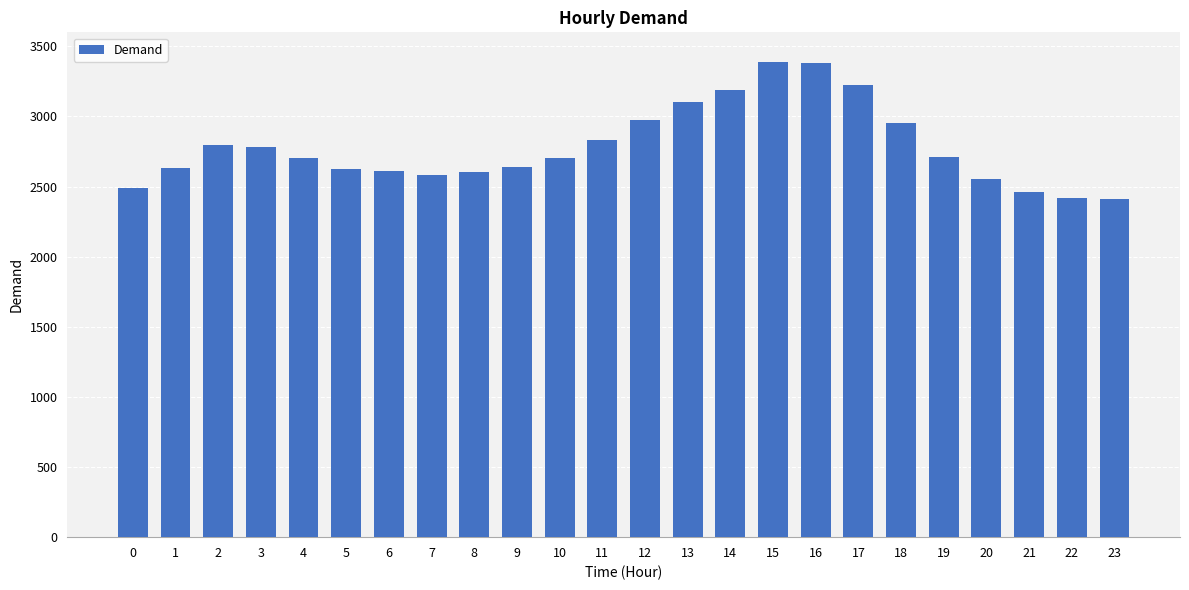

What is the difference between the values at 11 and 2?

31